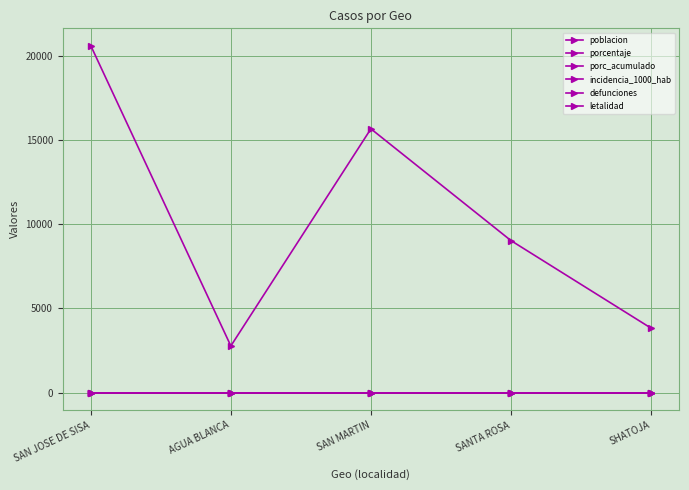

At which label does defunciones reach its minimum?

SAN JOSE DE SISA